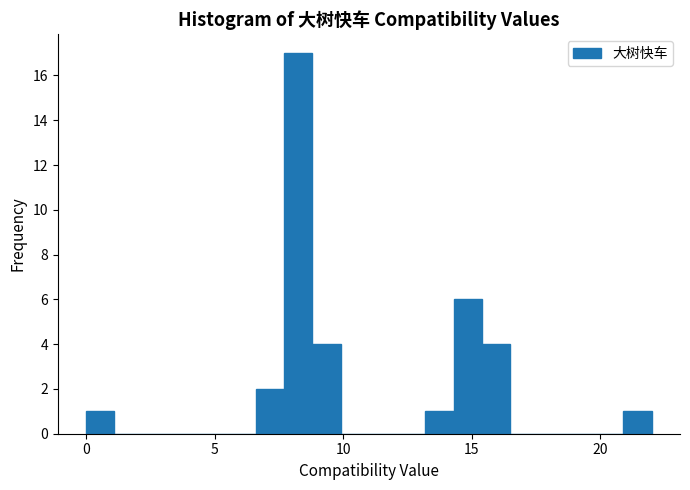

Around what value on the x-axis is the tallest bar? Give the approximate position of its centre, as read against the axis.

8.5